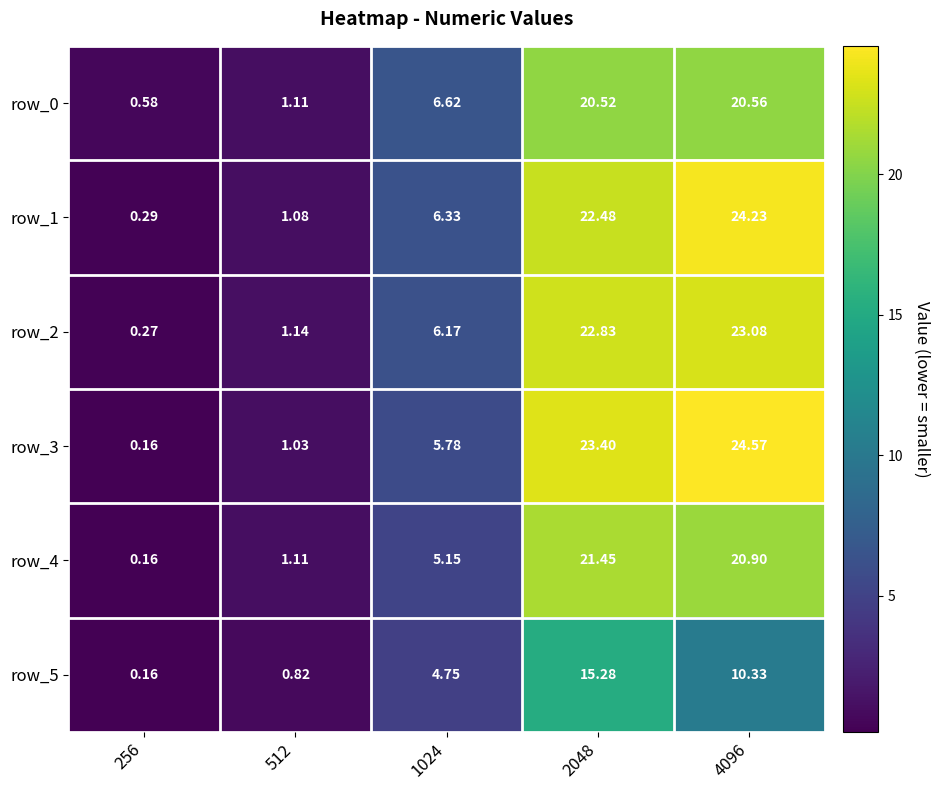

Is it true that row_1 equals 4.4 at 1024?

False